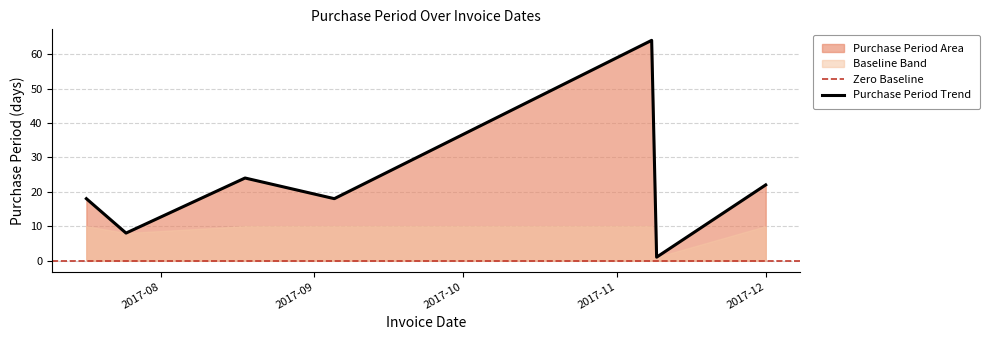

What is the difference between the maximum and second lowest values?

56